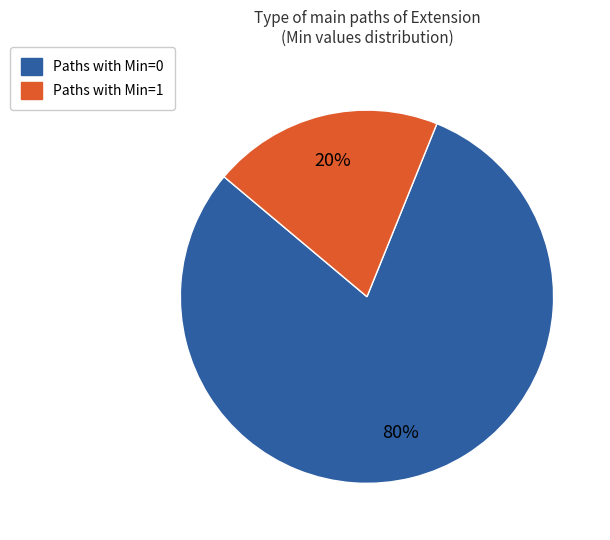

Does any single category account for the majority?

Yes